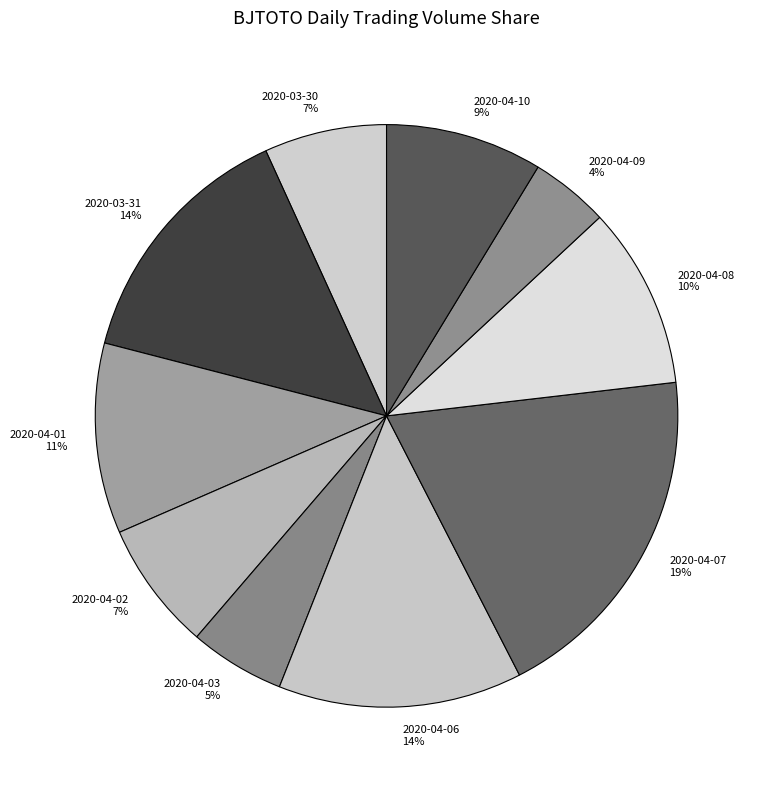

Which category has the biggest portion of the pie?

2020-04-07